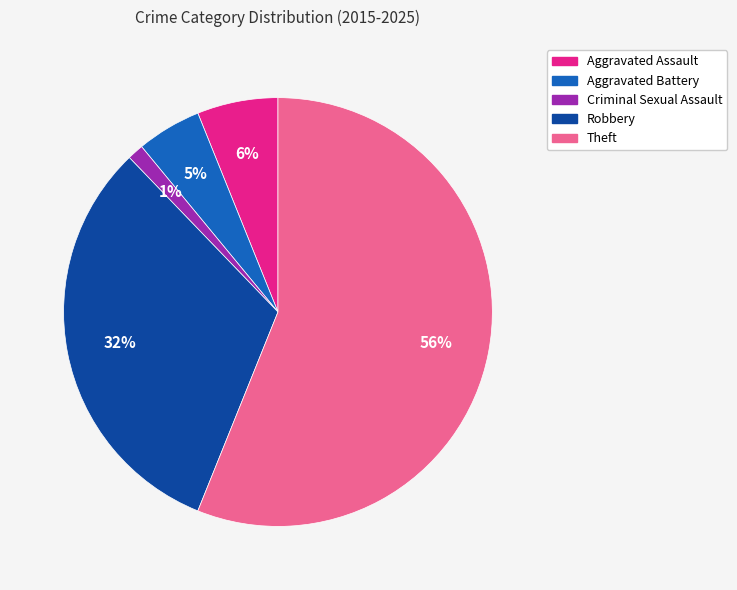

The Aggravated Battery slice represents 5% of the pie. True or false?

True